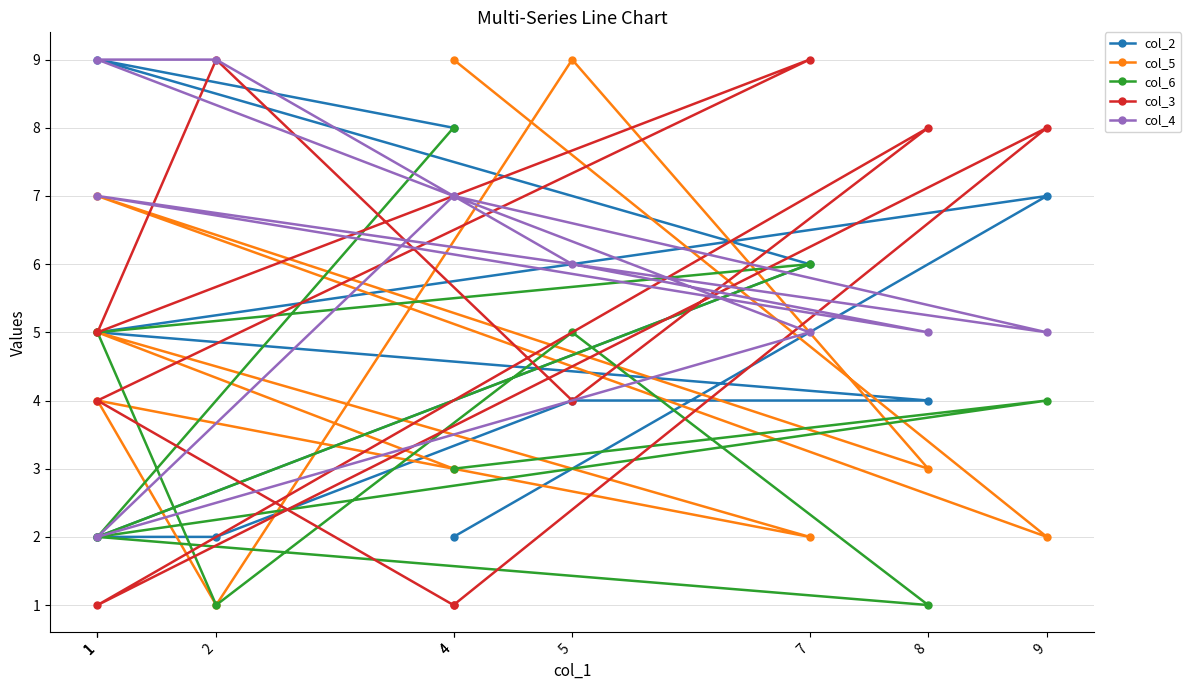

At which category is the sum across all series the highest?

7